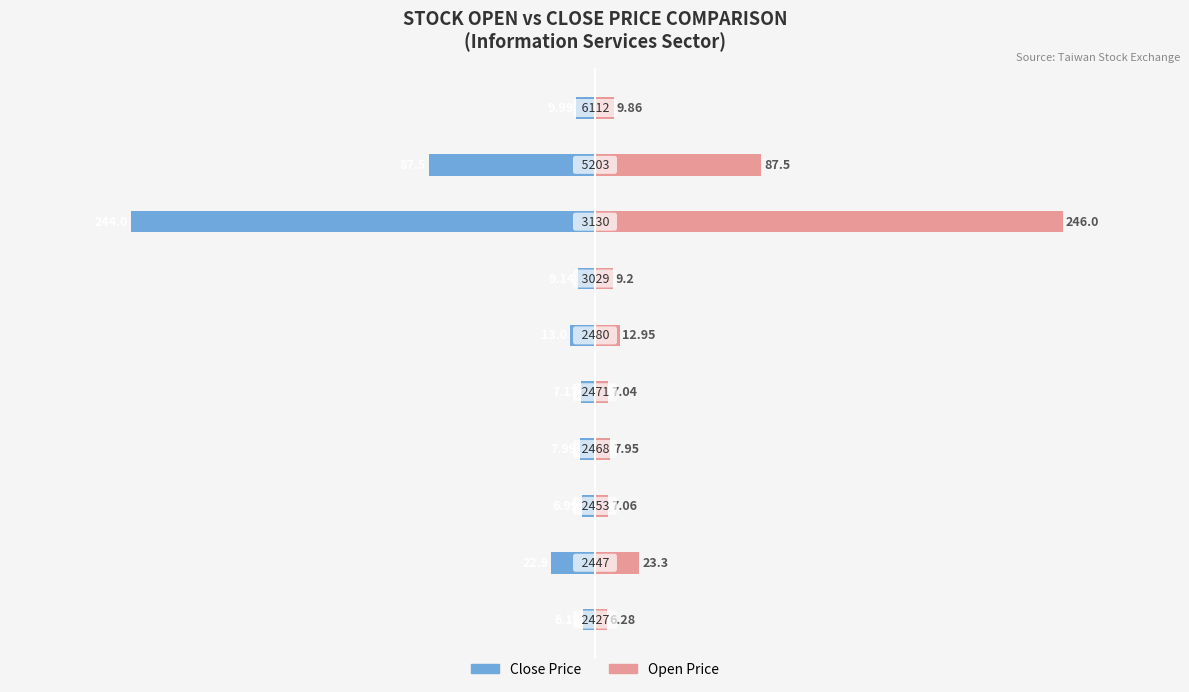

Is it true that Close Price equals -13.0 at 5?

True